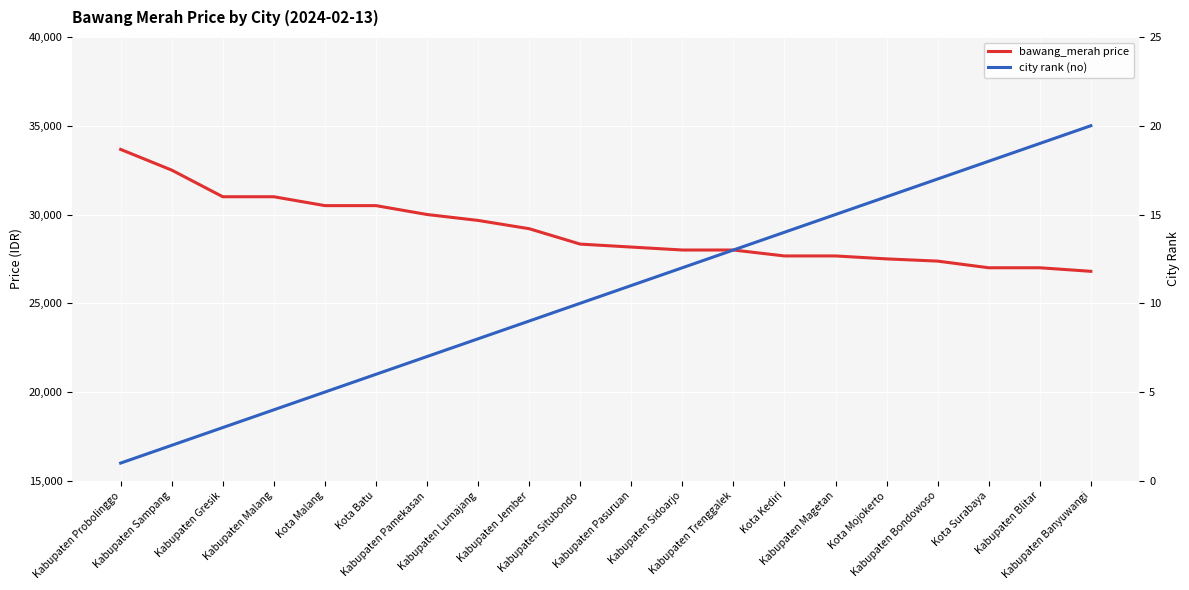

Which has a higher value, Kota Mojokerto or Kabupaten Sidoarjo?

Kabupaten Sidoarjo